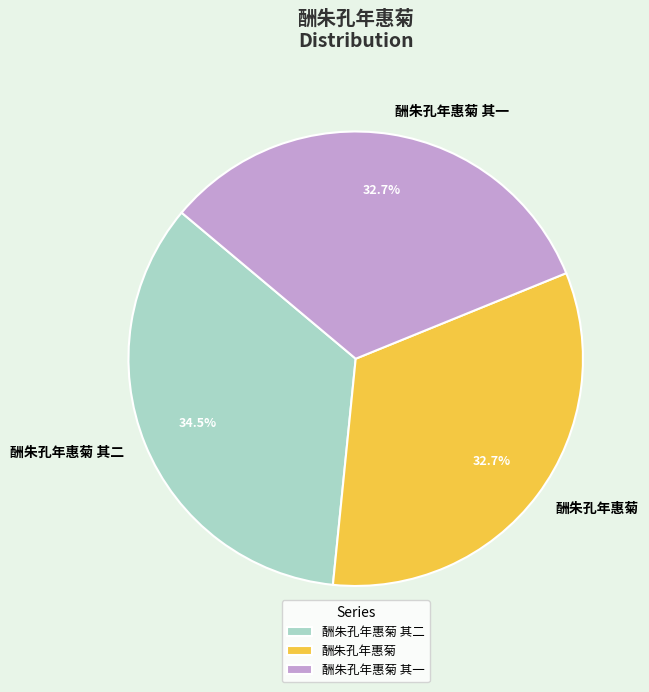

Which category has the biggest portion of the pie?

酬朱孔年惠菊 其二